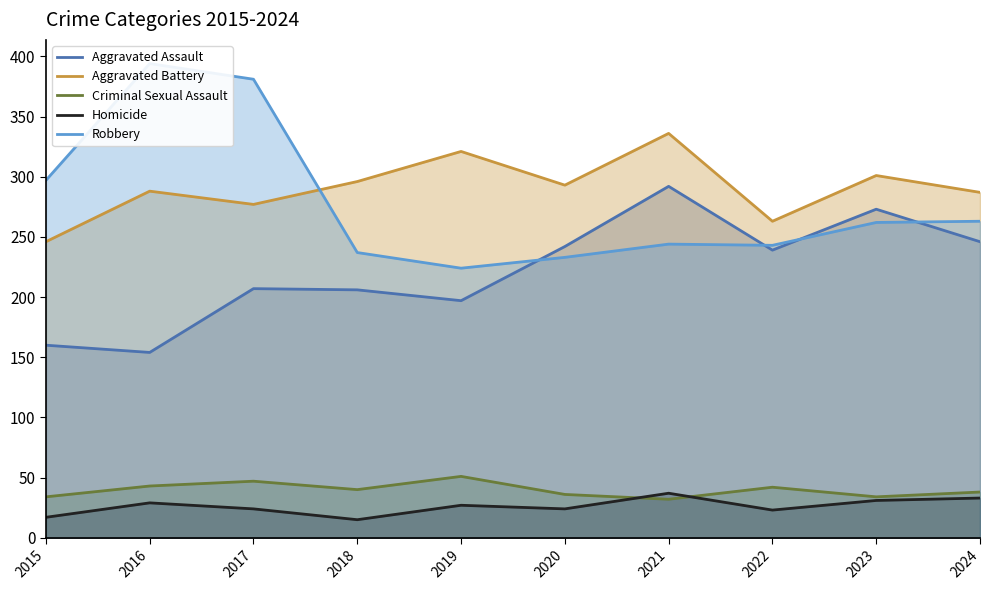

What is the difference between the highest and lowest values at 2018?

281